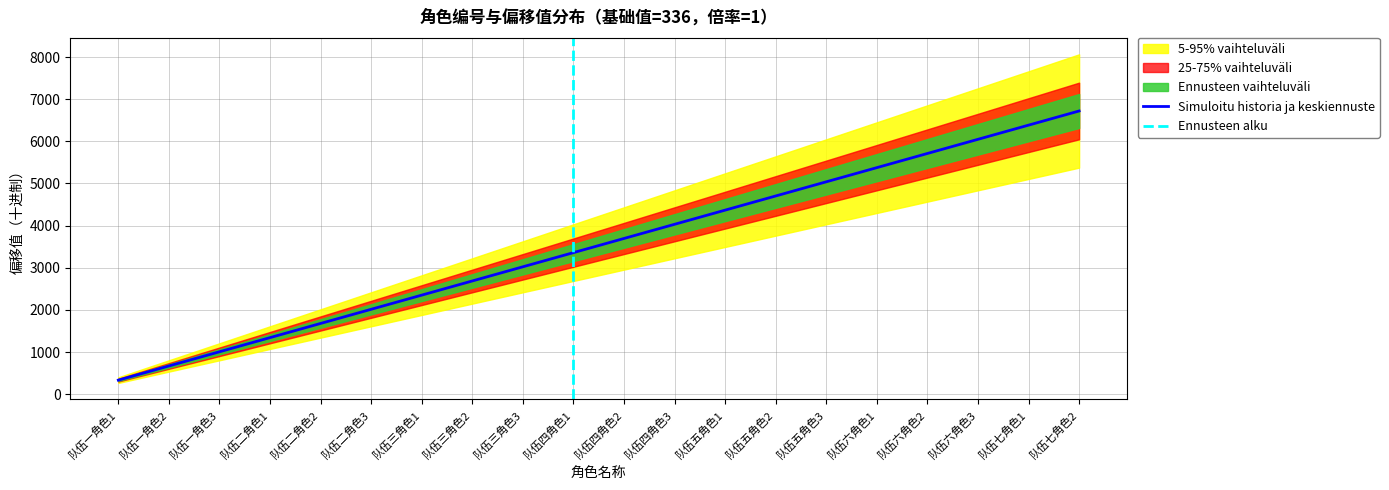

Is it true that the value at 队伍一角色1 is 118?

False